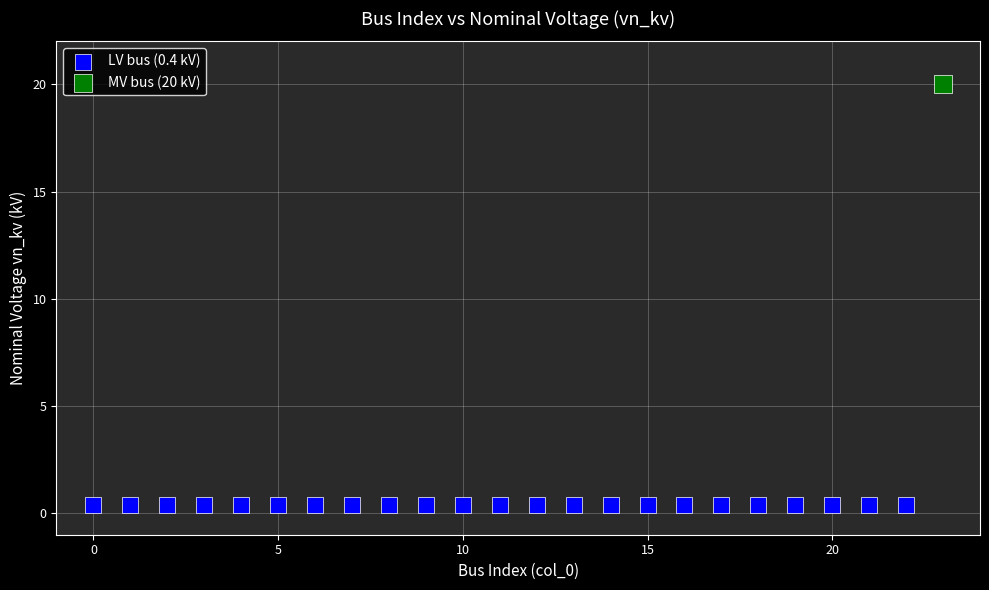

What are all the series names shown in the legend?

LV bus (0.4 kV), MV bus (20 kV)